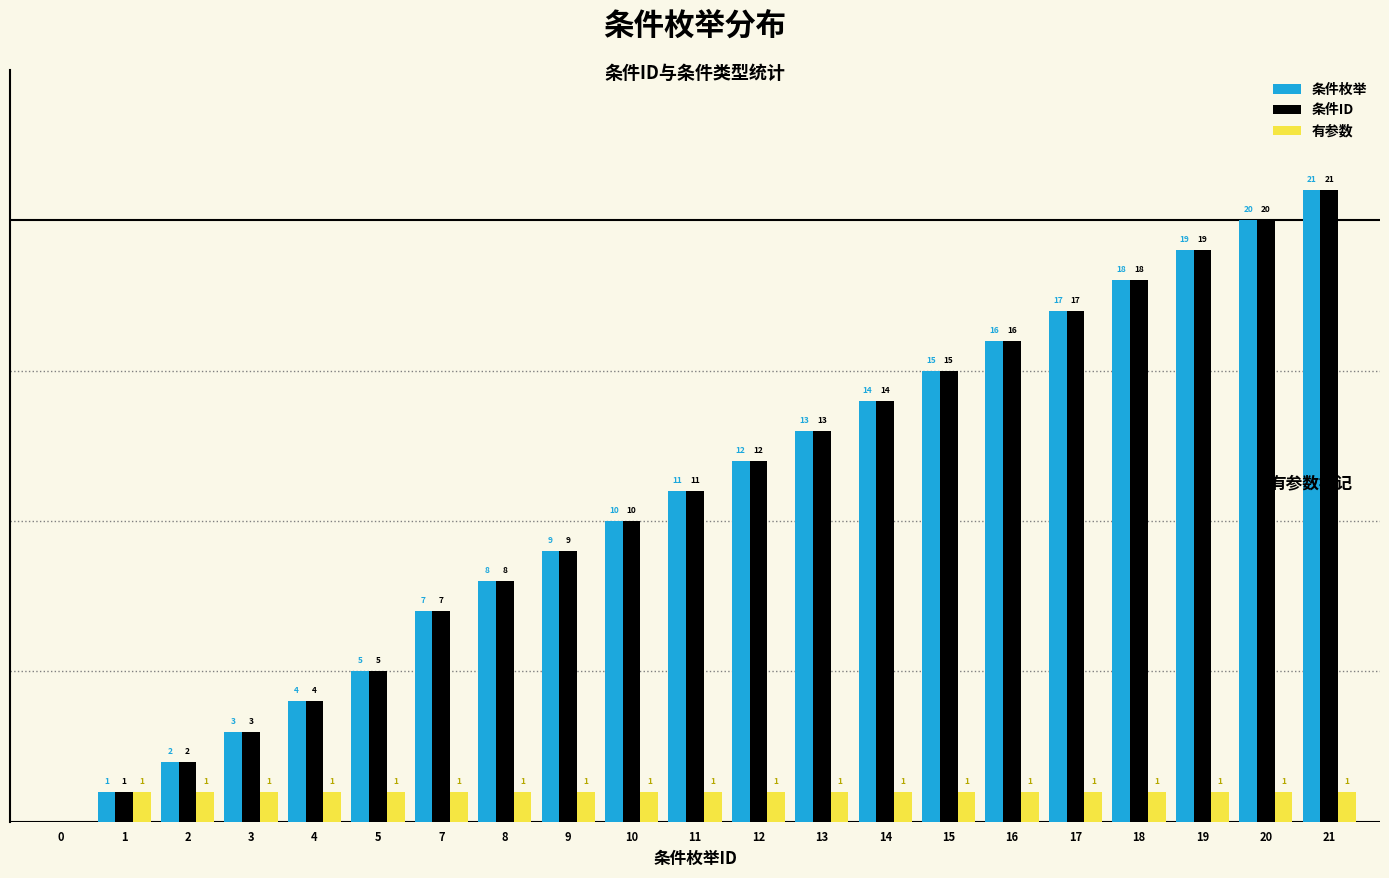

Is the value of 条件枚举 at 5 greater than the value of 有参数 at 11?

Yes